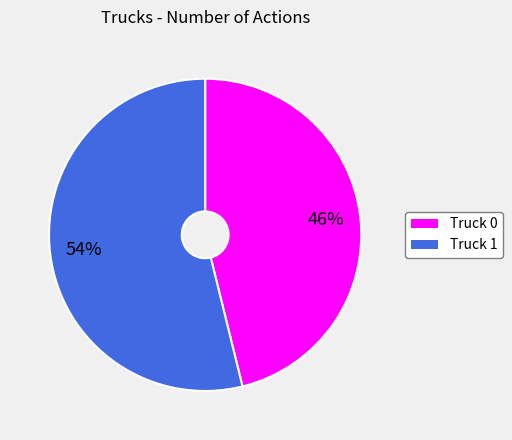

Is it true that Truck 0 is 46% of the pie?

True